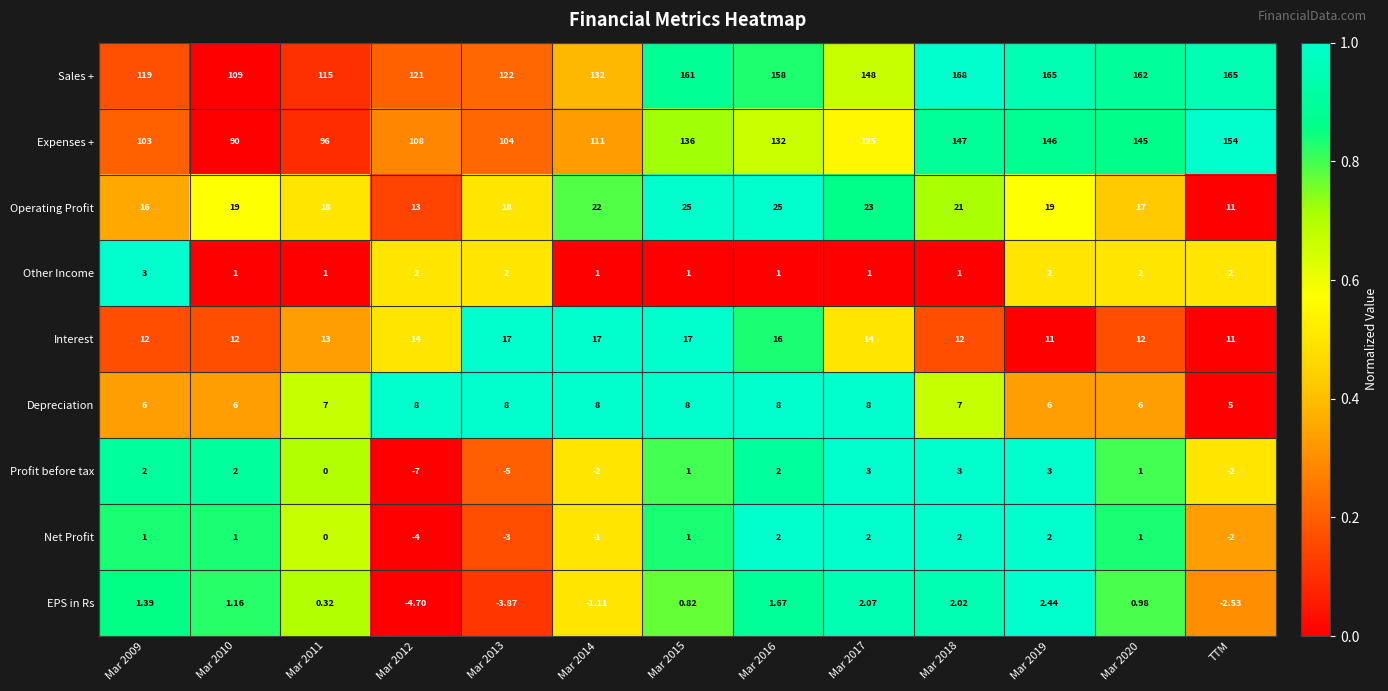

Is the value of Operating Profit at Mar 2020 greater than the value of Expenses + at Mar 2011?

No